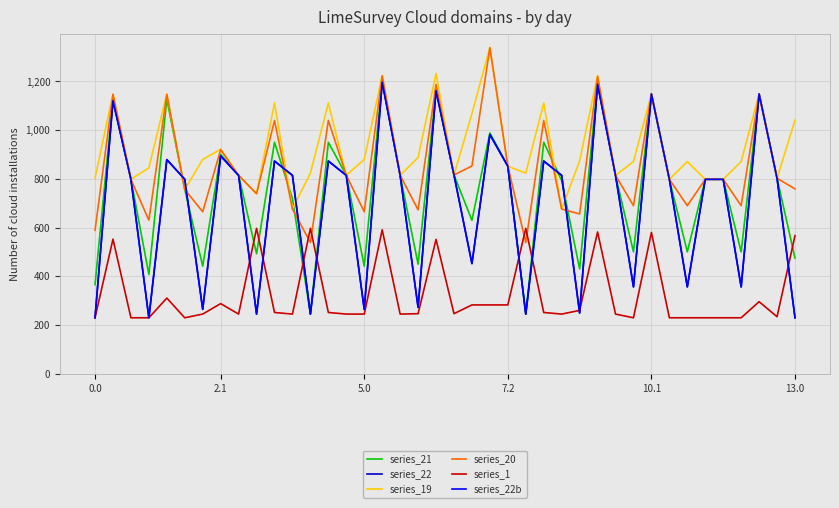

Is this an area chart (filled region under the line)?

No